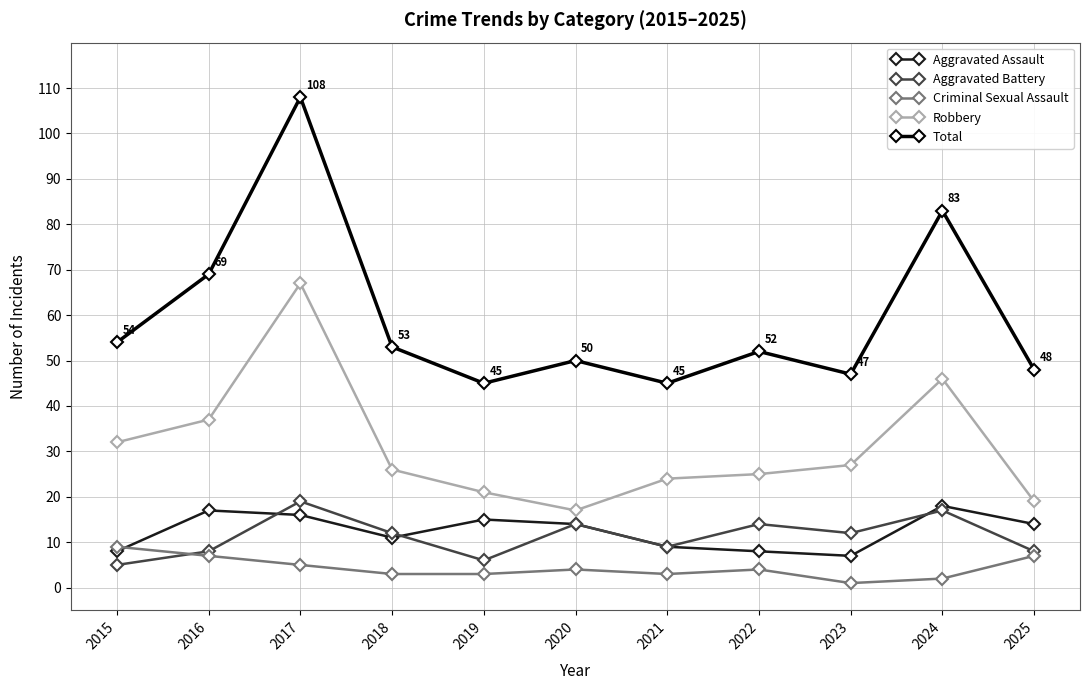

True or false: Total and Aggravated Assault intersect in this chart.

False